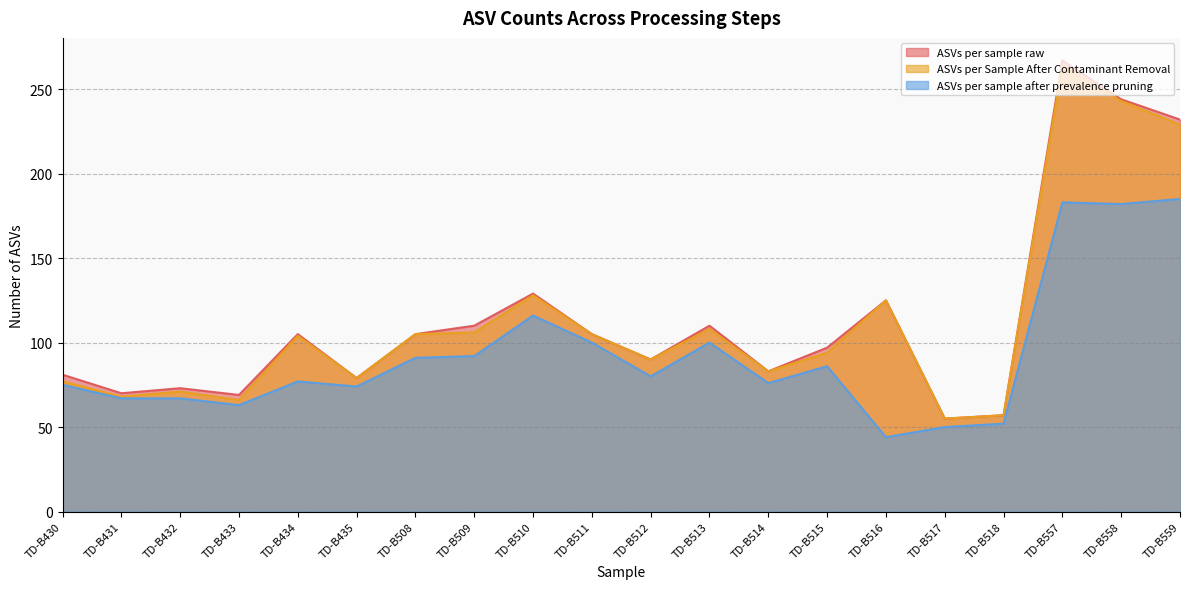

What is the maximum value for ASVs per sample after prevalence pruning?

185